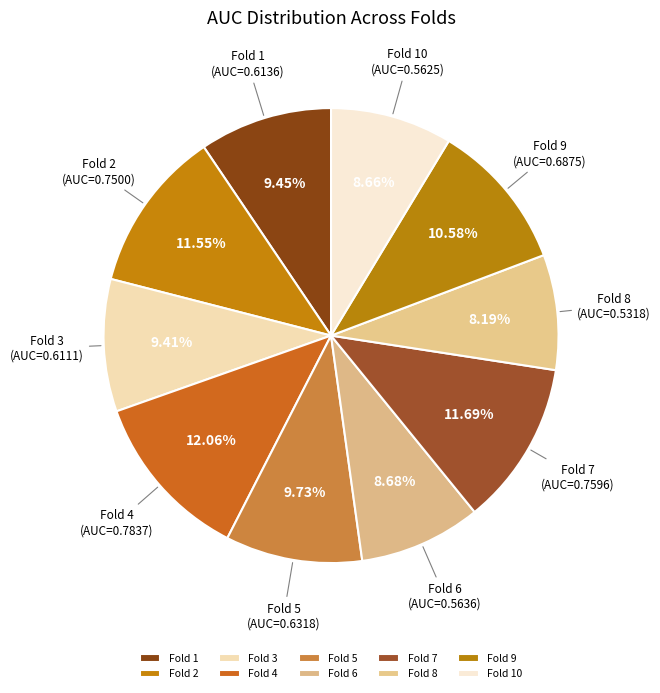

To the nearest percent, what is the difference between the Fold 2 and Fold 9 slice percentages?

1%